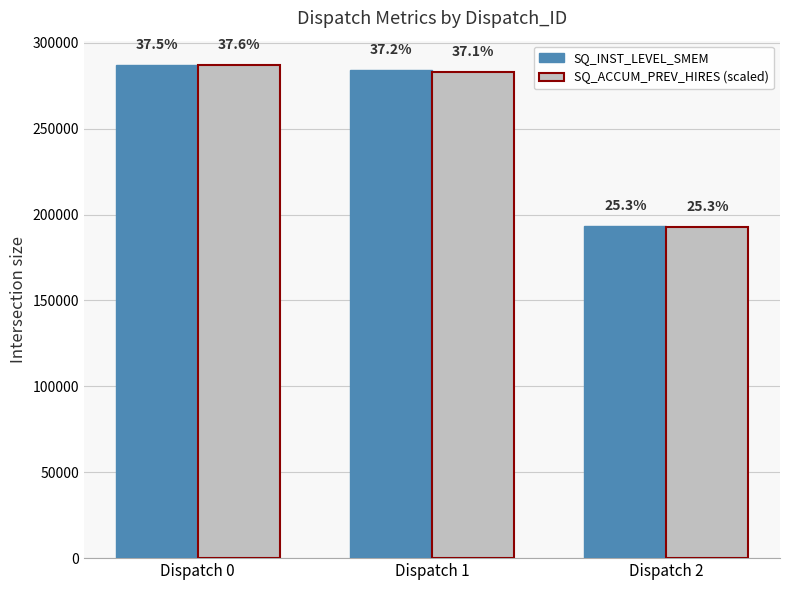

Is it true that SQ_ACCUM_PREV_HIRES (scaled) equals 155371.2 at Dispatch 0?

False